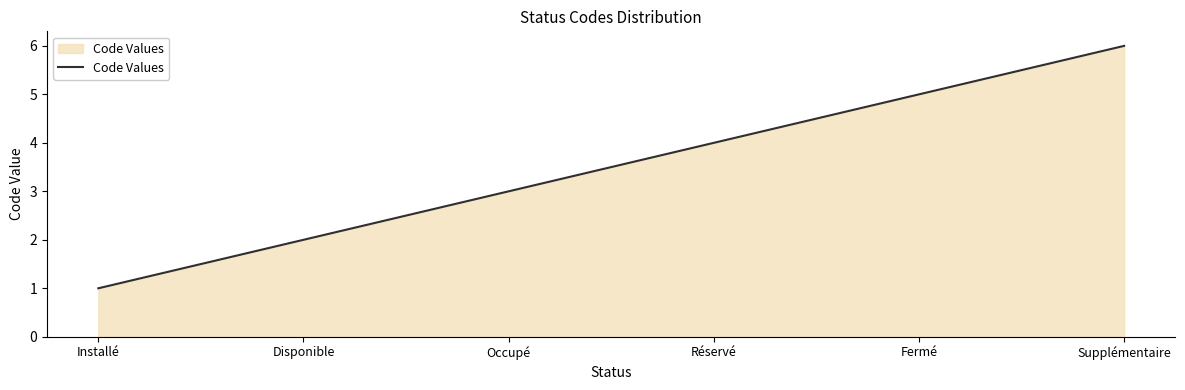

Reading left to right, list all the values displayed in this chart.

Installé=1	Disponible=2	Occupé=3	Réservé=4	Fermé=5	Supplémentaire=6